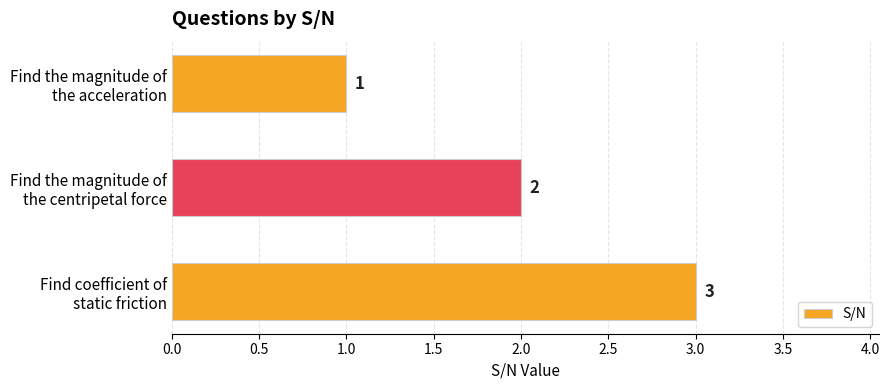

What is the maximum value shown in the chart?

3